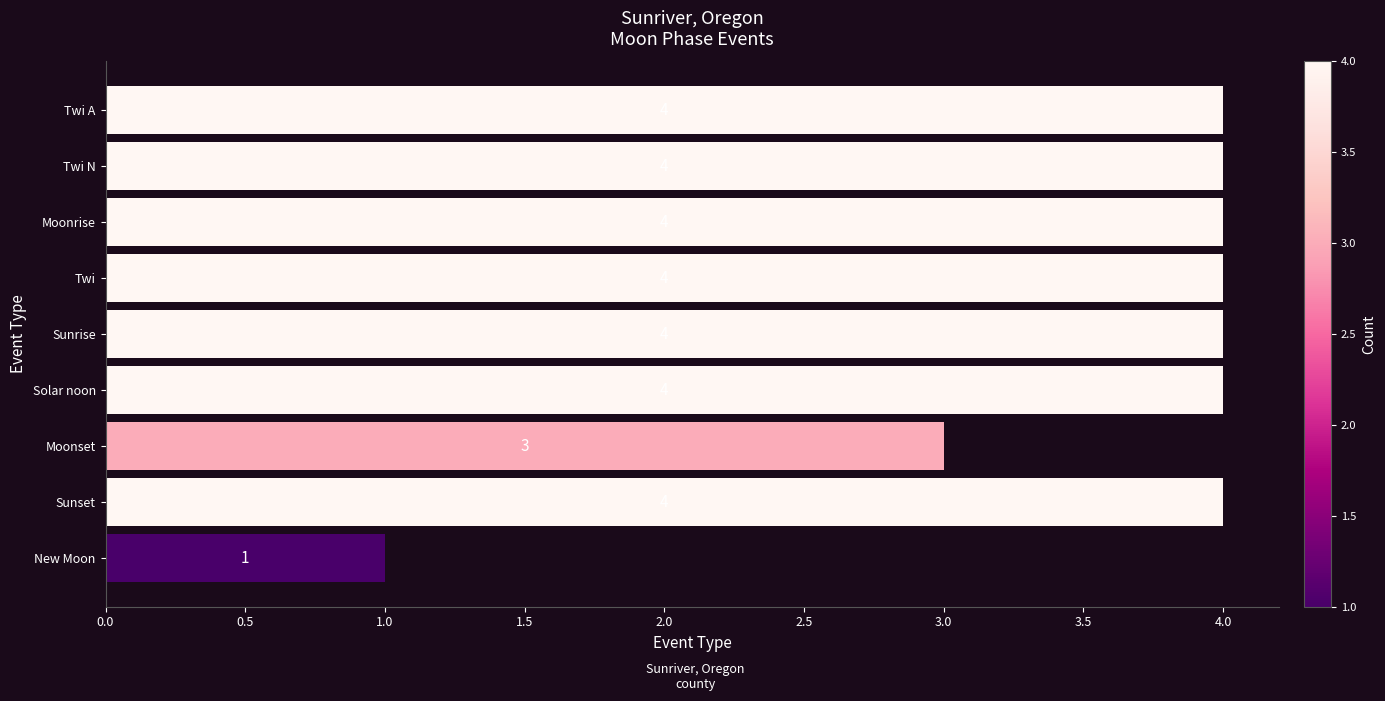

How many categories are shown in the chart?

9